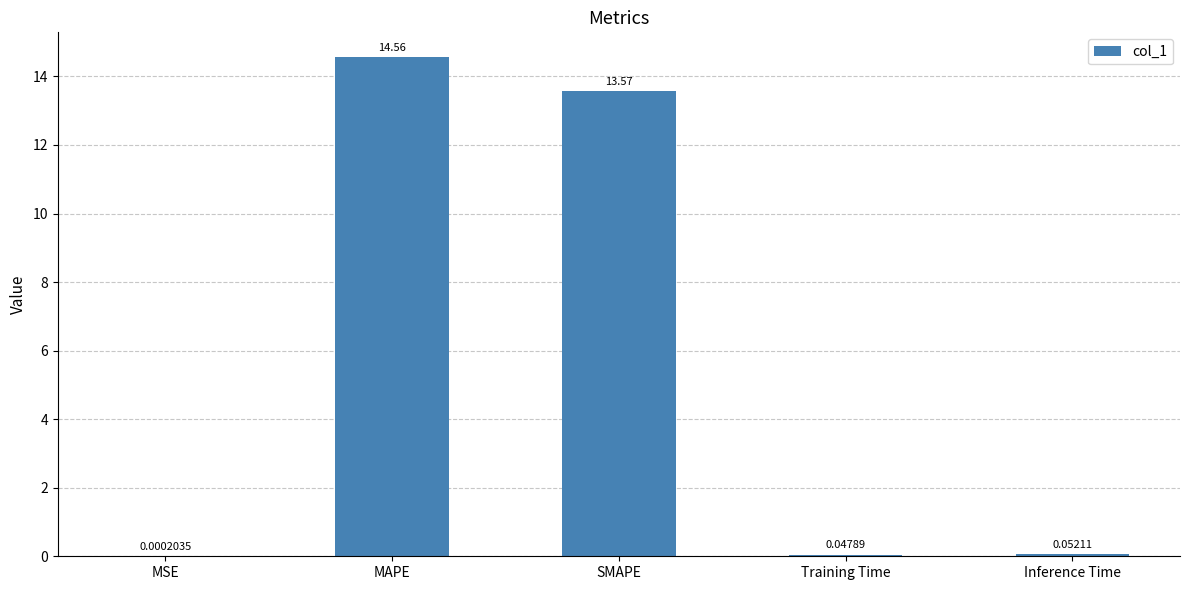

What is the sum of all values?

28.2